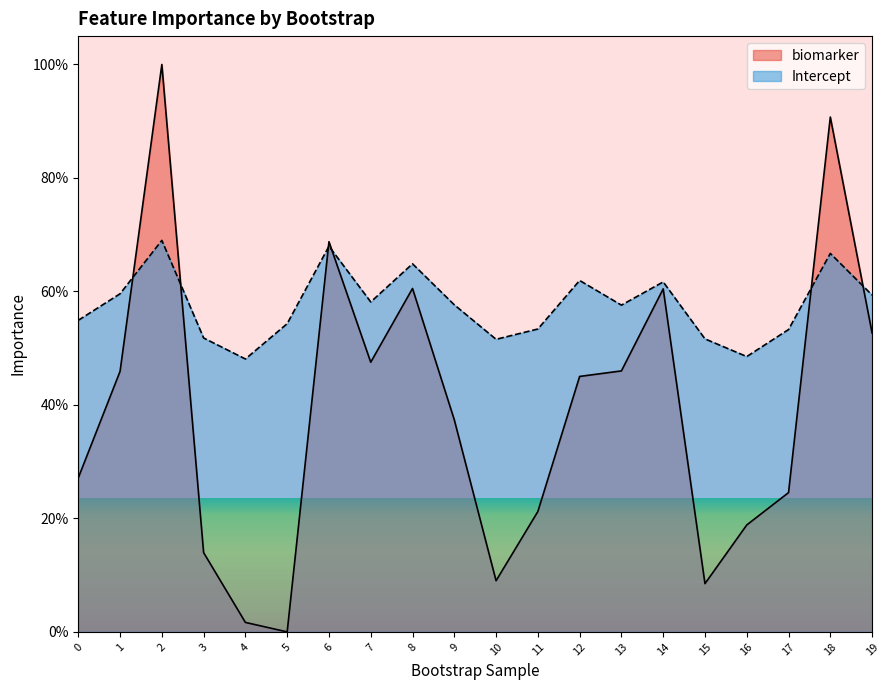

What is the difference between the maximum and second lowest values in the Intercept series?

20.5